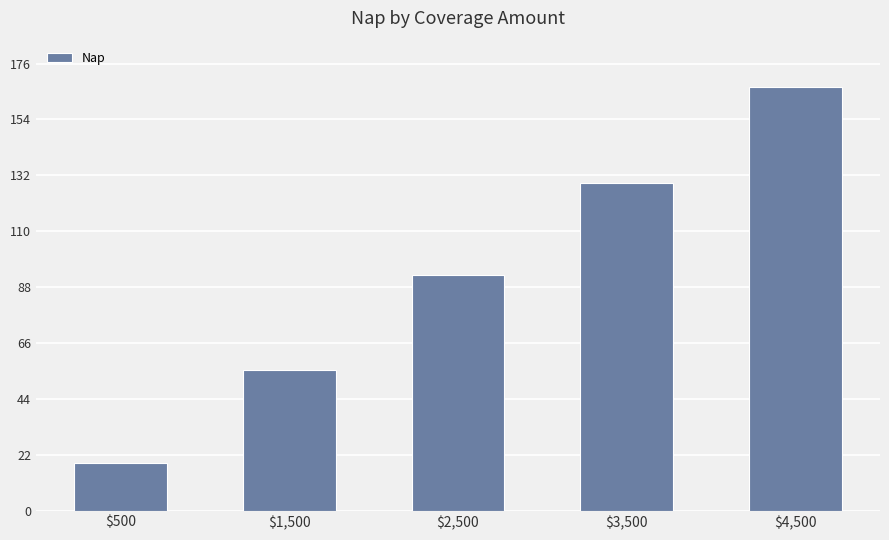

True or false: the data shows 18.9 at $500.

True